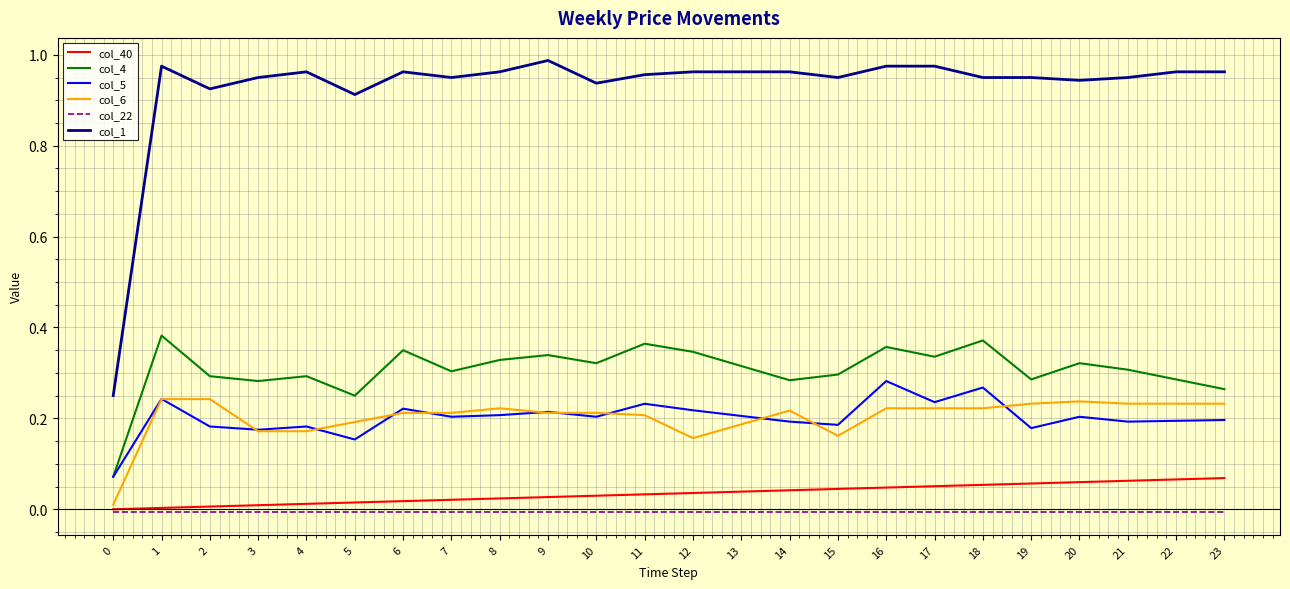

Which series has the widest spread of values?

col_1